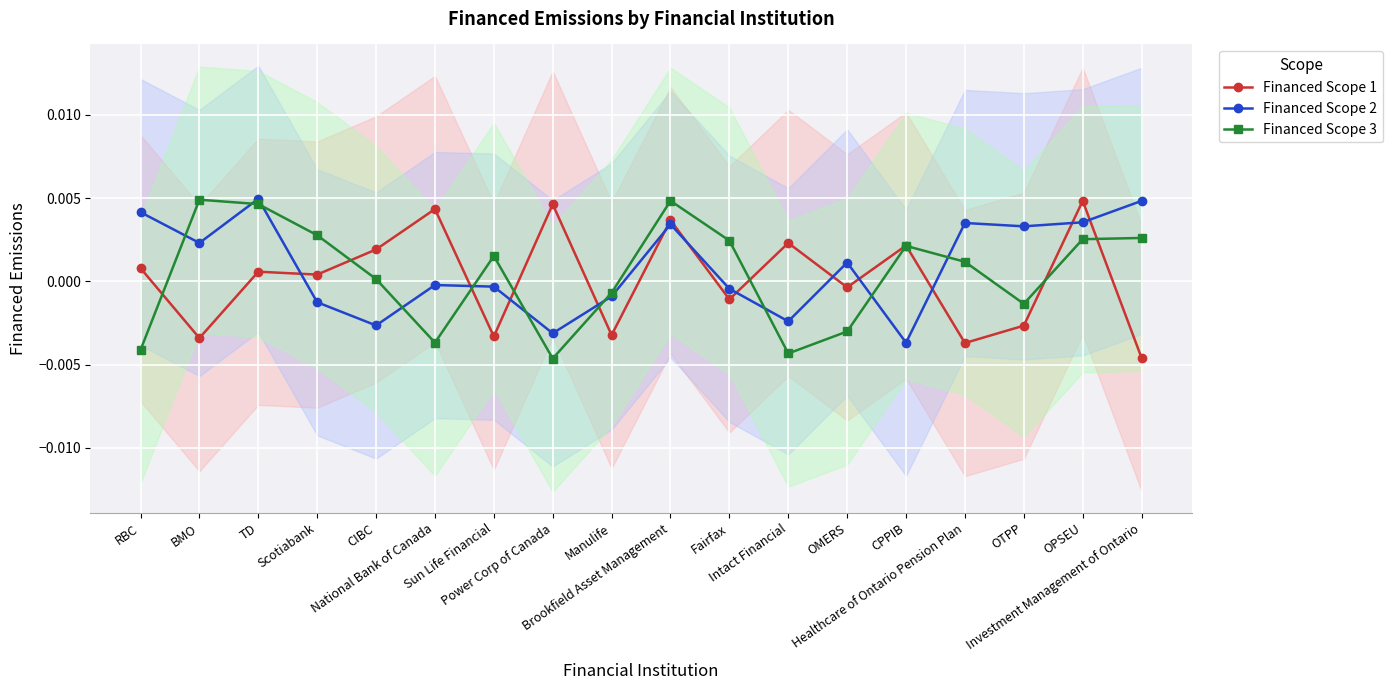

How many lines are shown in the chart?

3